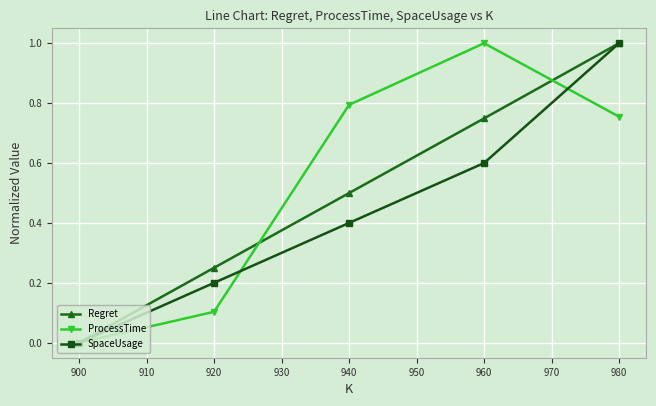

What is the value of the Regret point at the 3rd from the left?

0.5